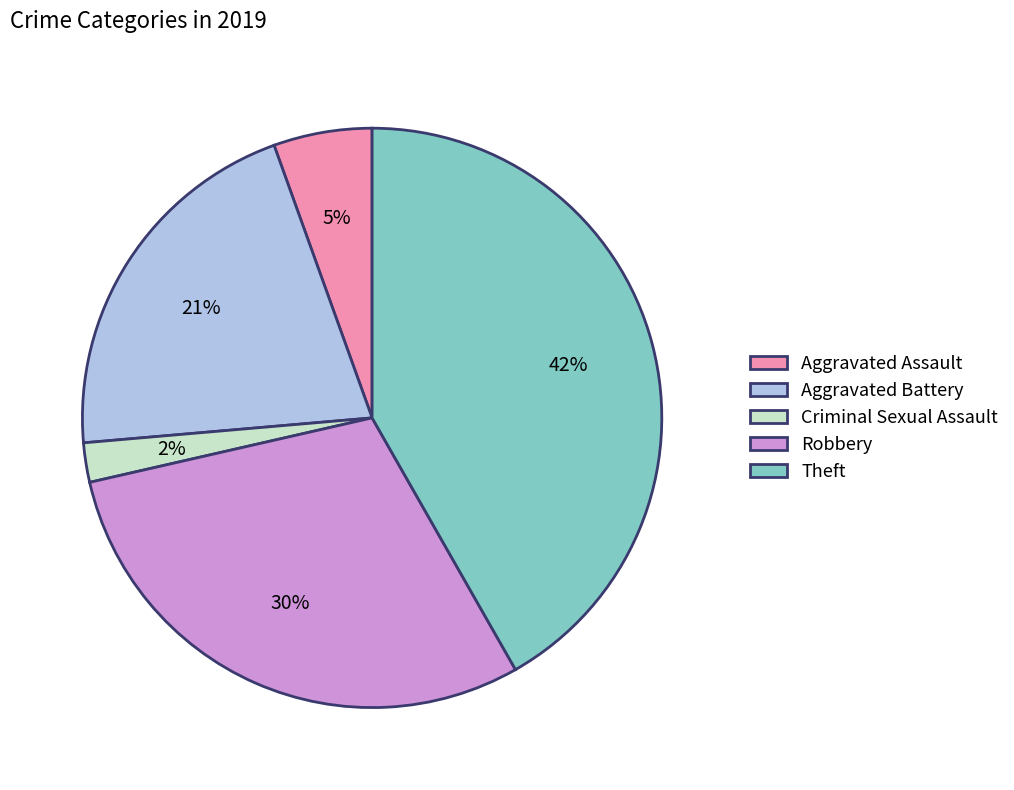

To the nearest percent, what portion does Criminal Sexual Assault represent?

2%